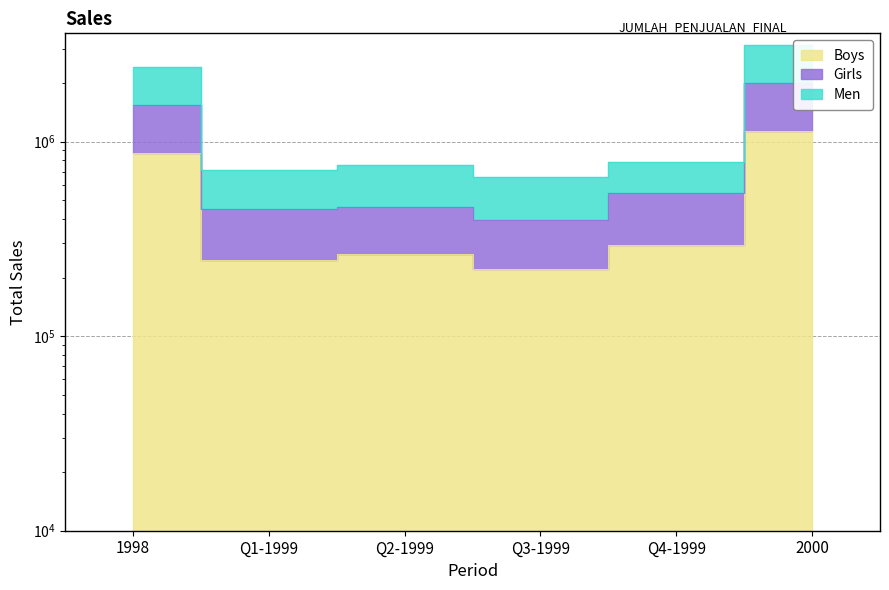

Does the chart display data point markers on the line(s)?

No